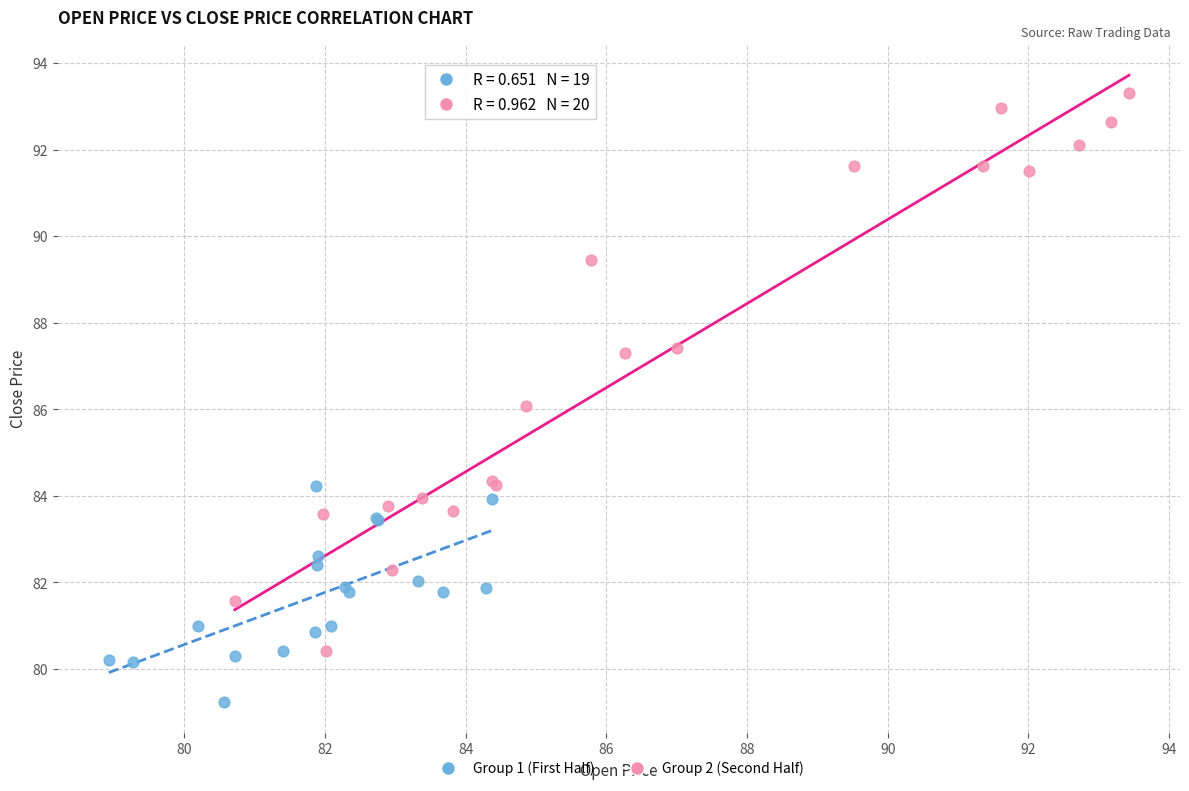

What are all the series names shown in the legend?

Group 1 (First Half), Group 2 (Second Half)